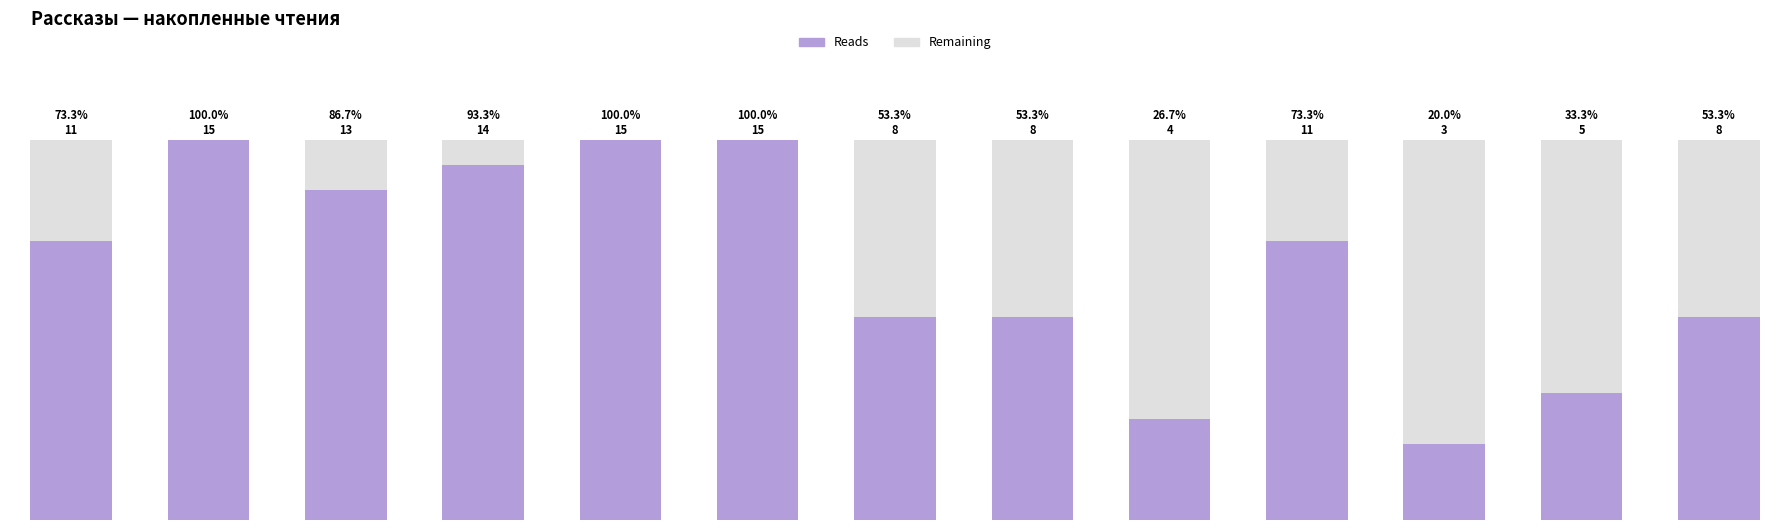

Is the value of remaining at День, когда Земля опустела greater than the value of filled at На этой планете?

No